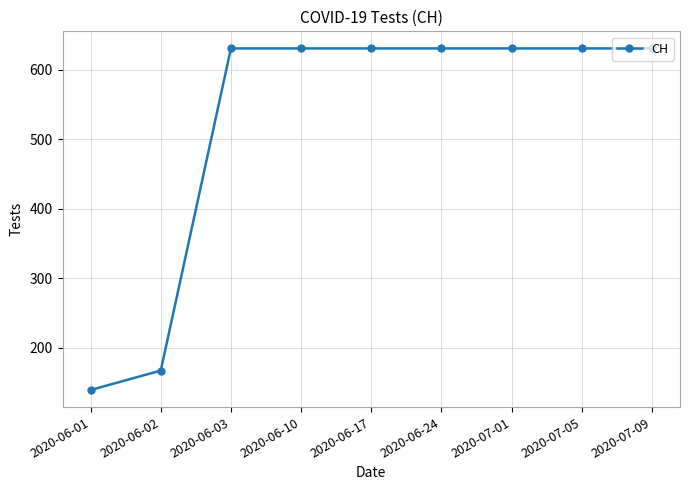

Reading left to right, transcribe all the data shown in this chart.

139	167	631	631	631	631	631	631	631